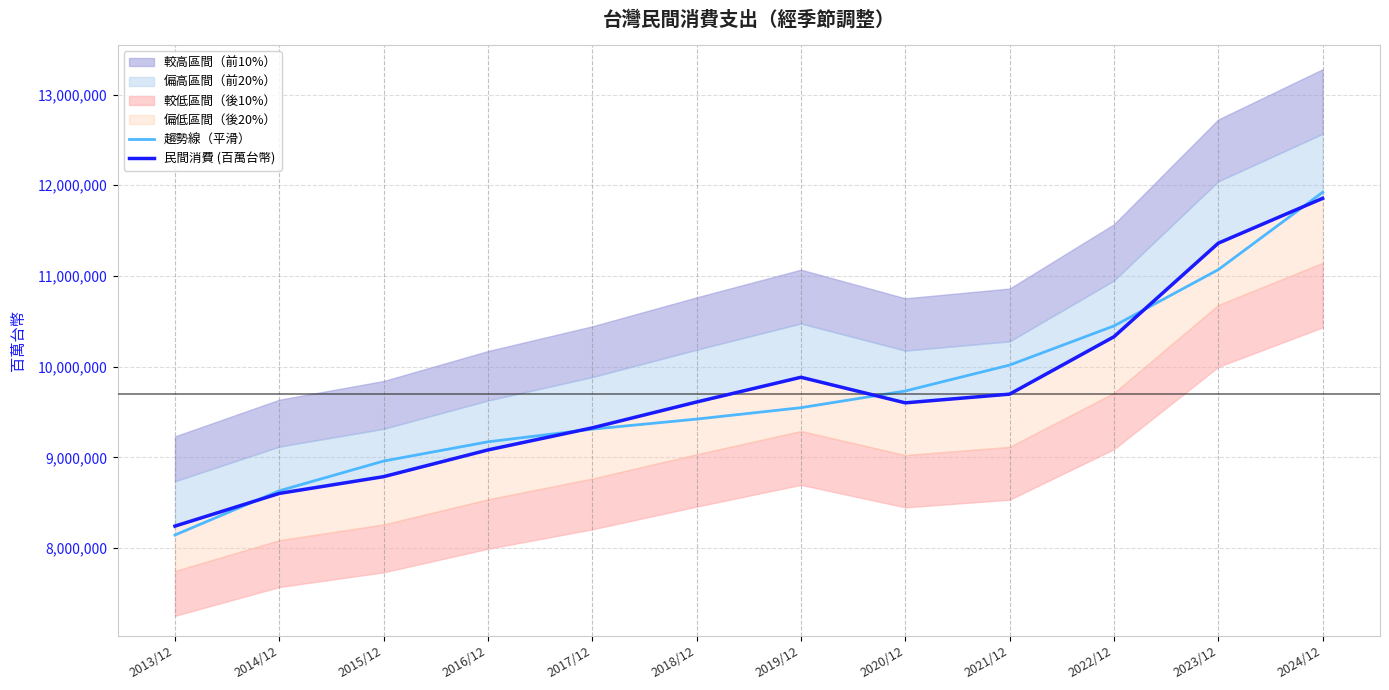

Reading left to right, extract all data points from this chart.

趨勢線（平滑）: 8144527.9	8631750.8	8959574.4	9171544.9	9311208.4	9422111.0	9547798.8	9731817.9	10017714.5	10449034.6	11069324.3	11922129.7
民間消費 (百萬台幣): 8242378.0	8602842.0	8787564.0	9082075.0	9325676.0	9610482.0	9883066.0	9601096.0	9697117.0	10329771.0	11361285.0	11855185.0